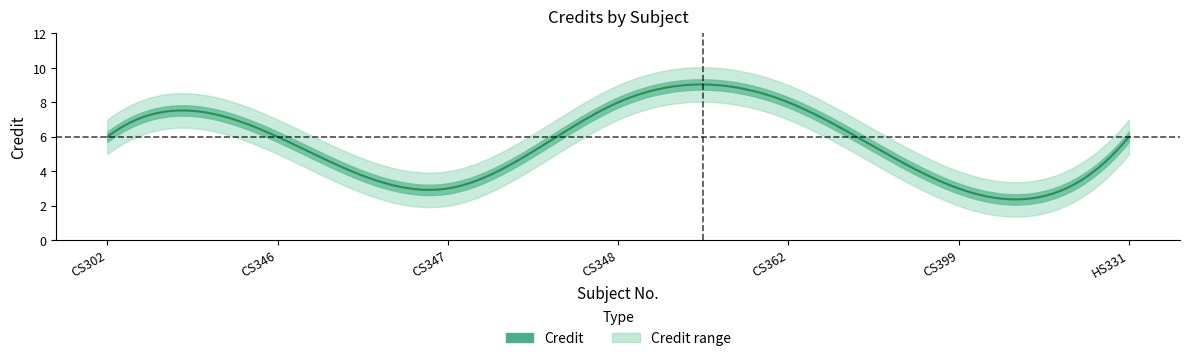

Rank the categories by value from highest to lowest.

CS348, CS362, CS302, CS346, HS331, CS347, CS399